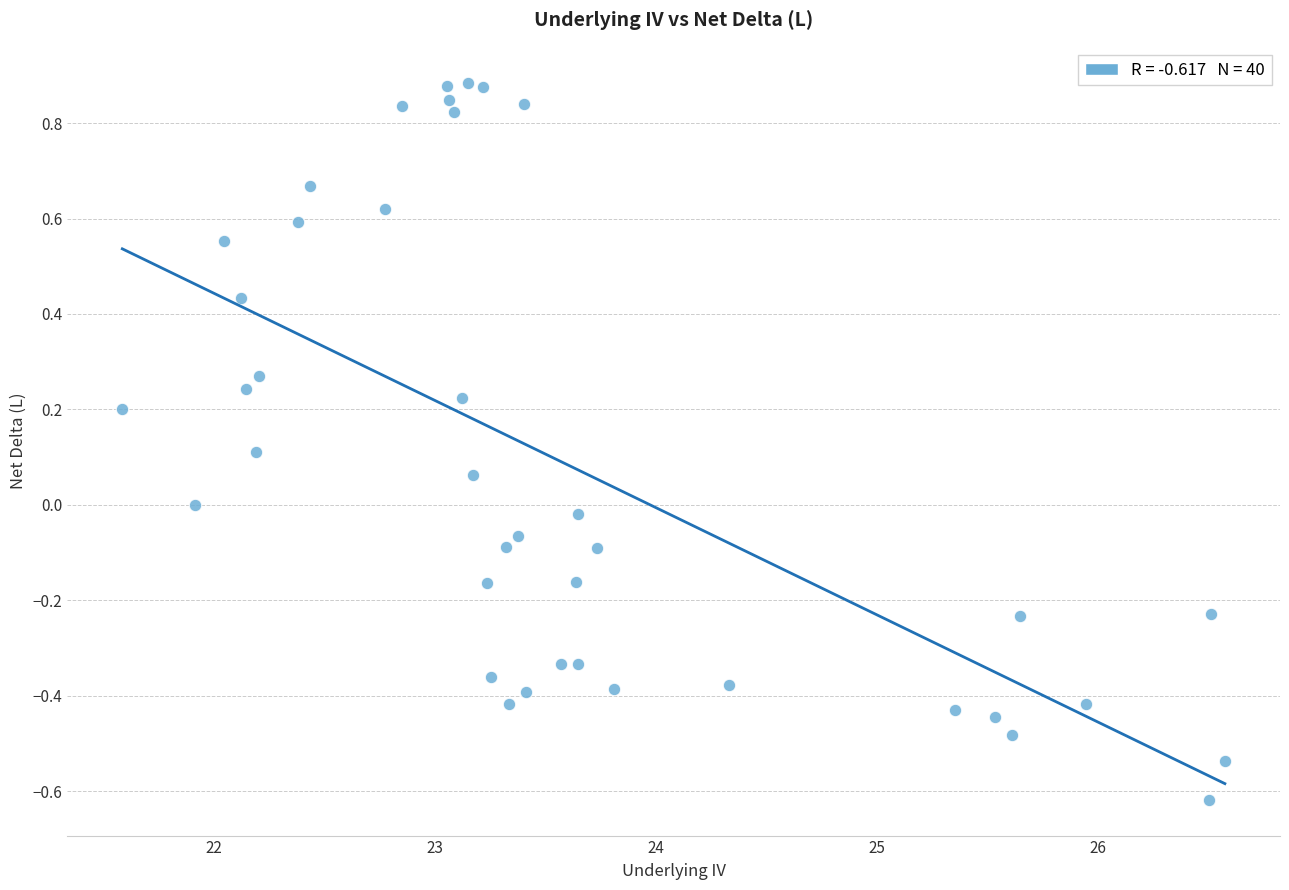

What is the range of X values (max minus min)?

5.0